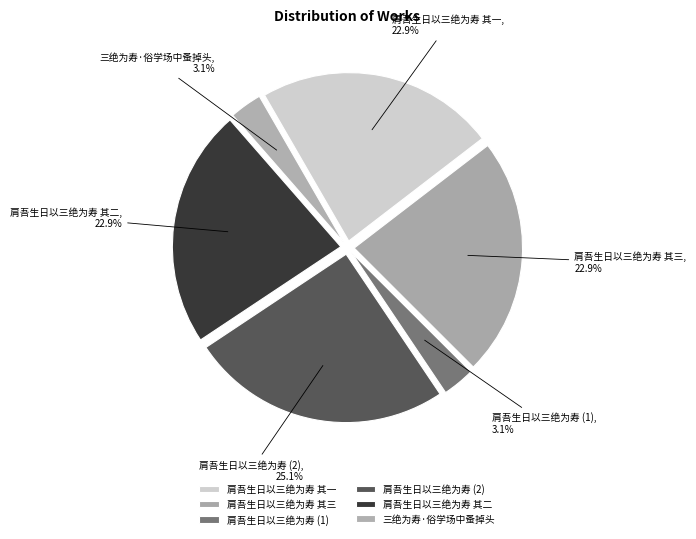

Between 肩吾生日以三绝为寿 其二 and 肩吾生日以三绝为寿 (1), which is larger?

肩吾生日以三绝为寿 其二